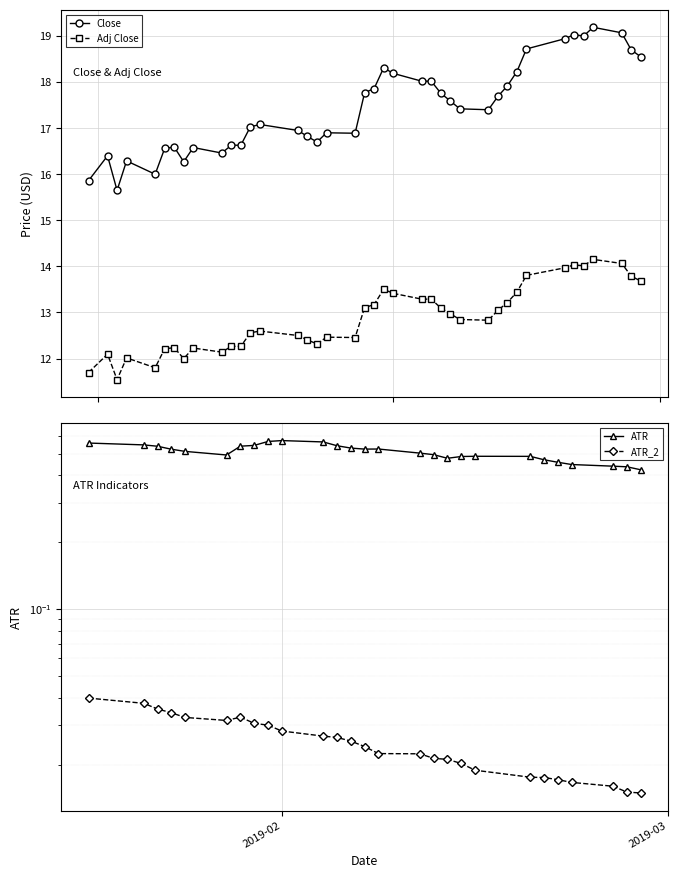

What is the value of the Close point at the 14th from the left?

17.1